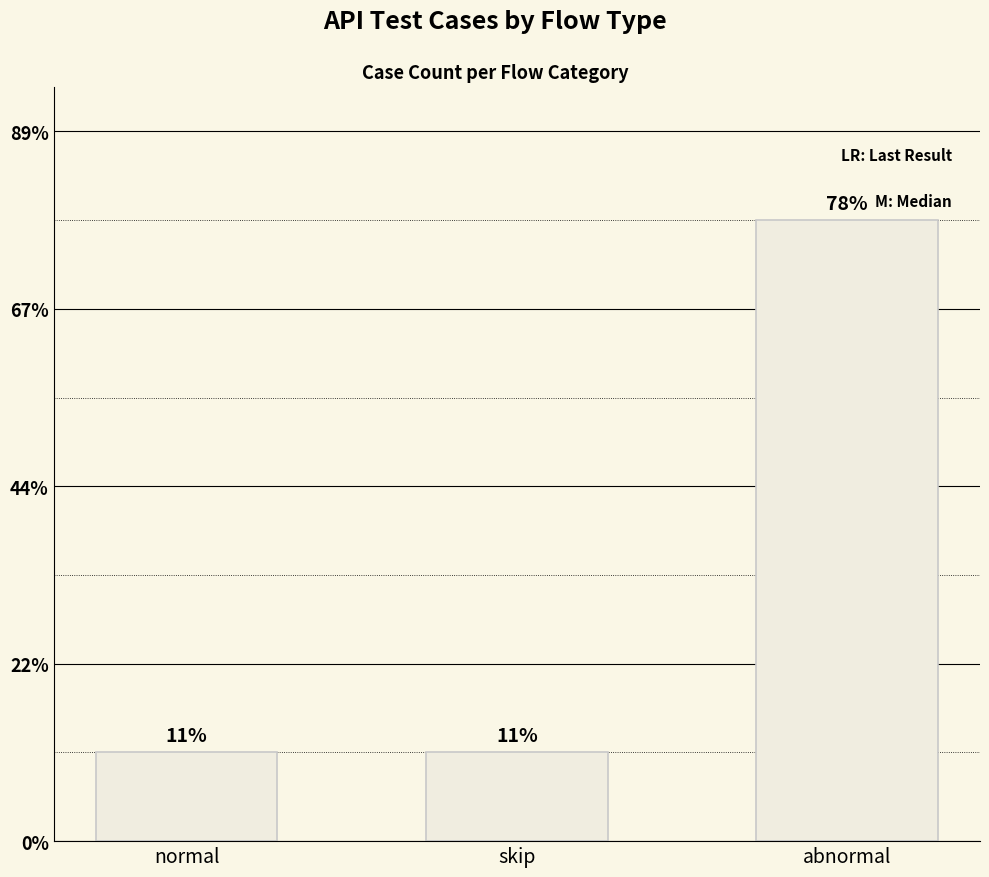

Does the chart contain stacked bars?

No